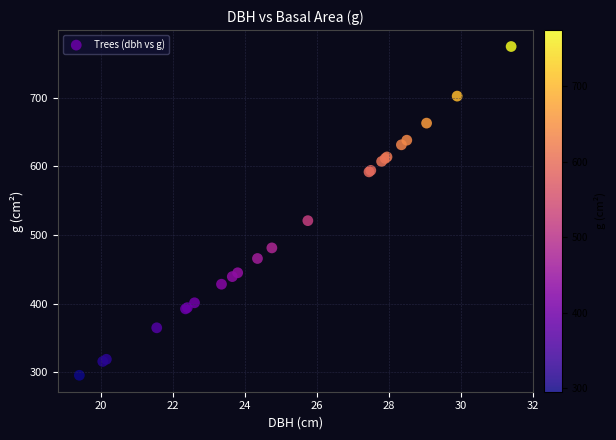

What Y value in the scatter plot is closest to 534?

520.8